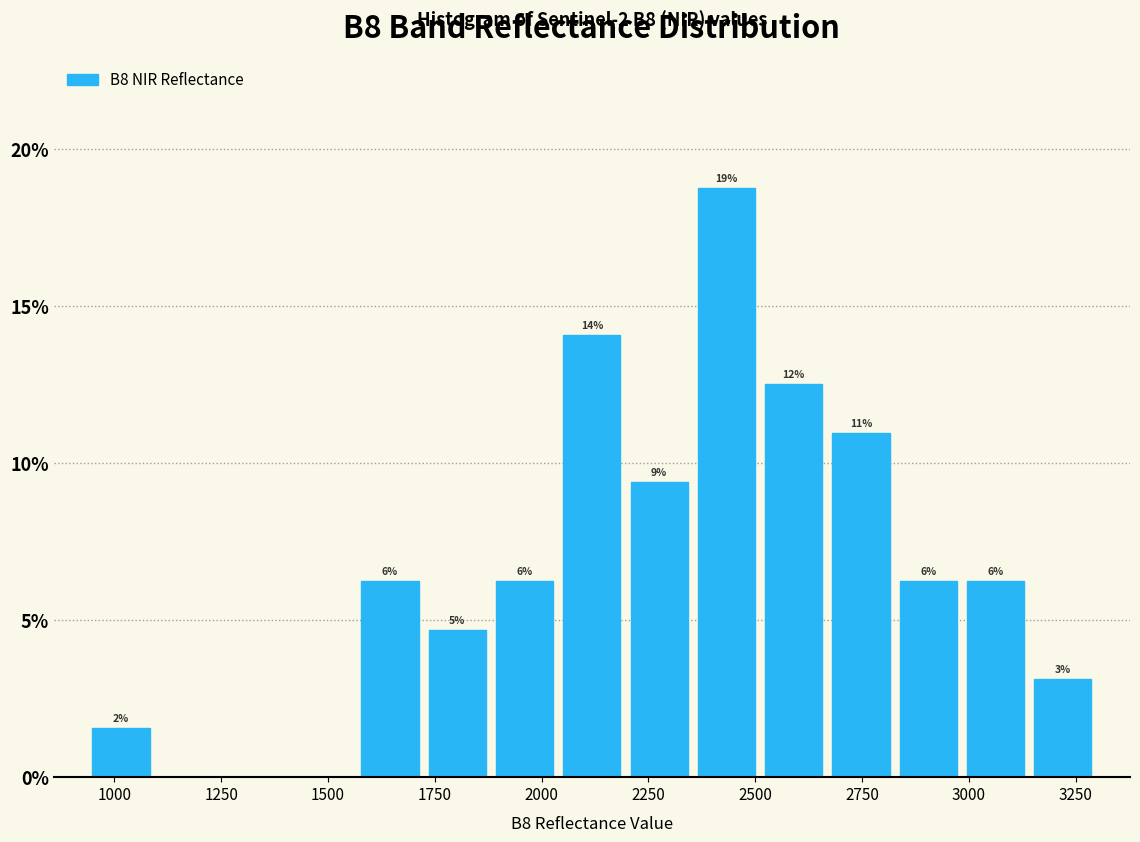

Read against the x-axis, roughly where is the centre of the tallest bar?

2450